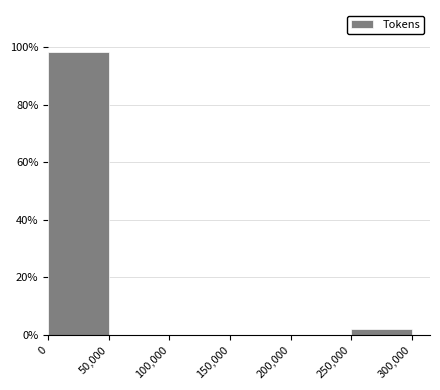

What is the height of the bar covering 0 to 50,000 on the x-axis? The values are not printed on the chart, so give them approximately, as read against the axis.

98